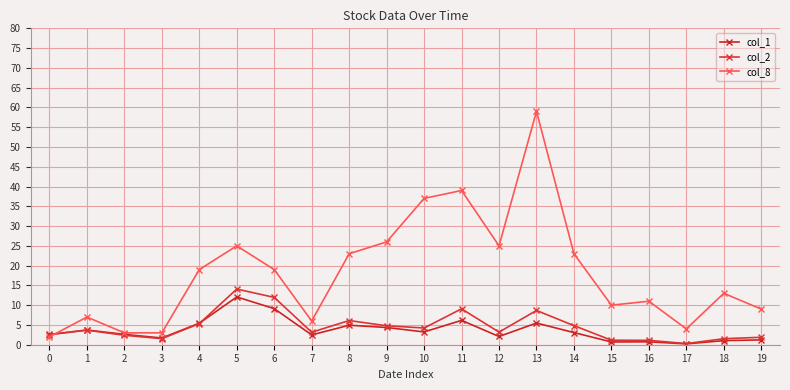

What is the difference between the highest and lowest values at 6?

9.9